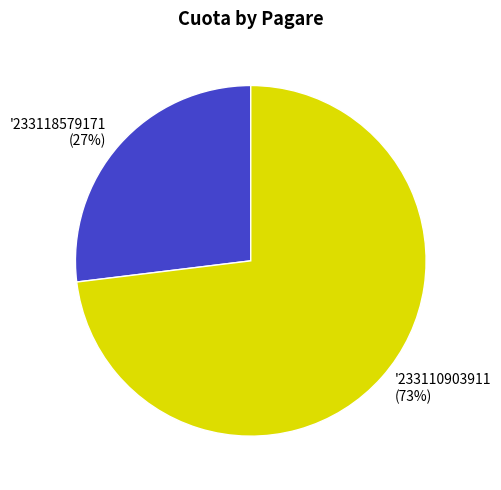

Count the number of slices in the pie.

2